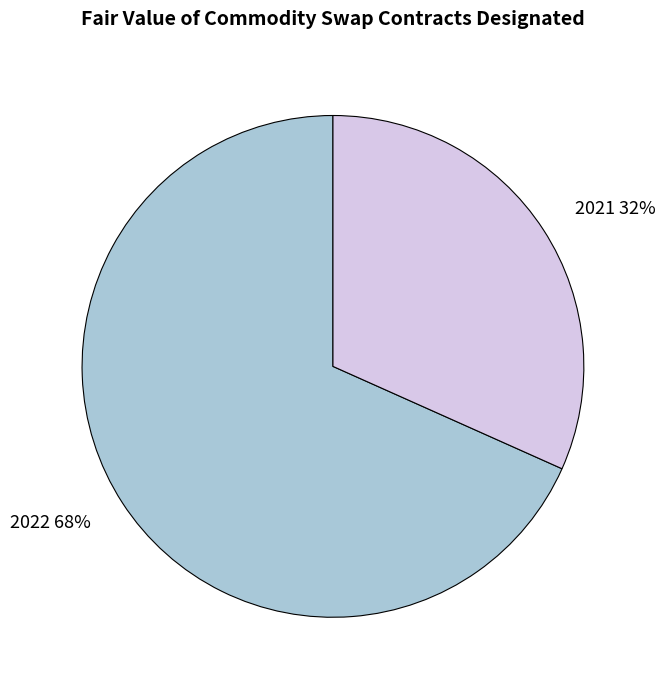

Is there a majority slice in this chart?

Yes